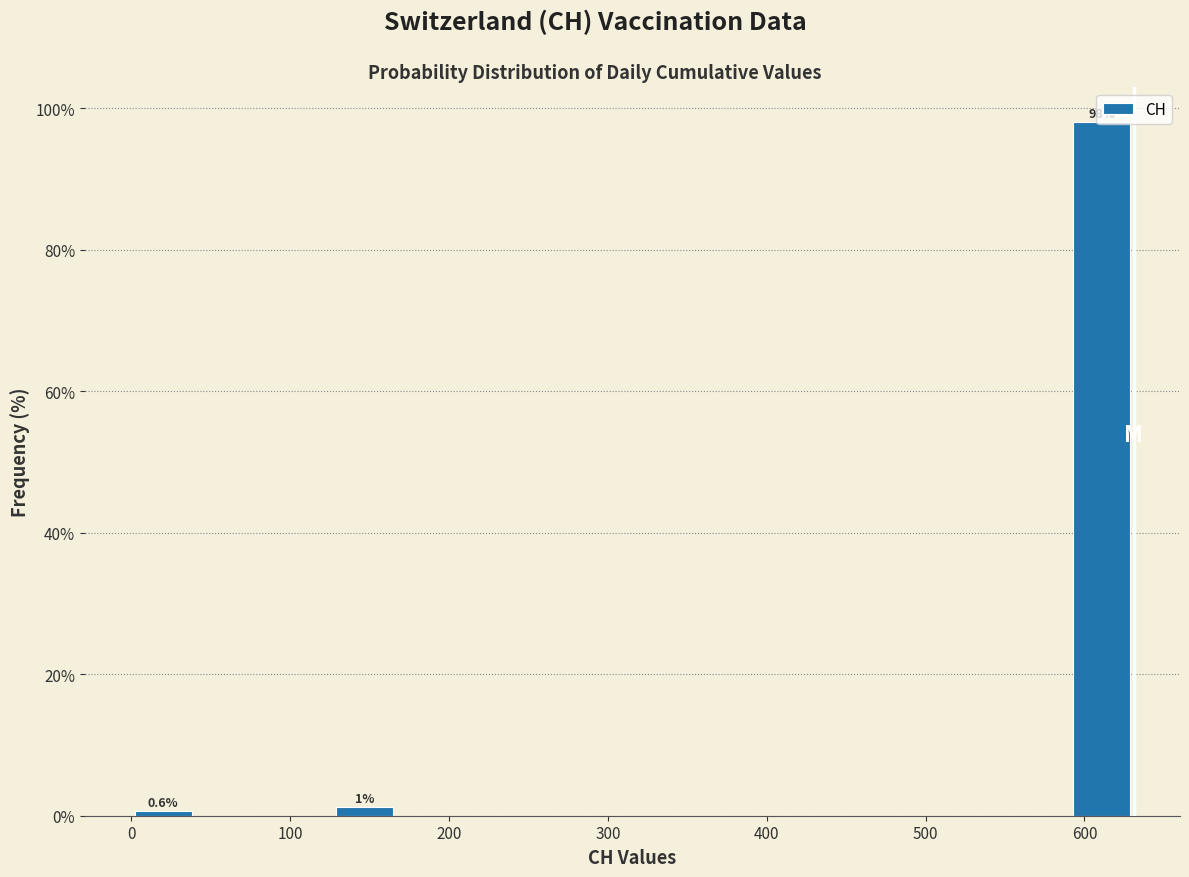

Over which range of the x-axis is the bar tallest?

590 to 630